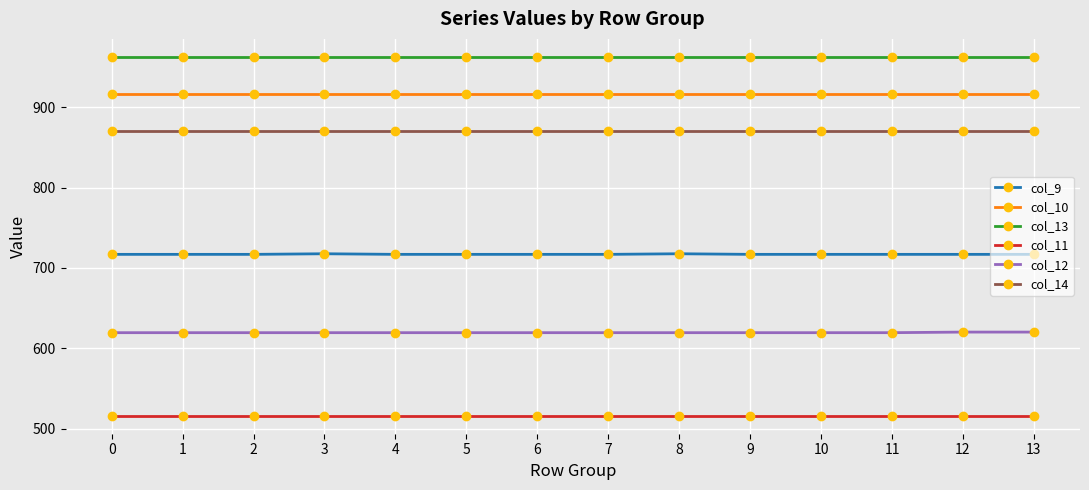

Rank the series at 8 from lowest to highest value.

col_11, col_12, col_9, col_14, col_10, col_13